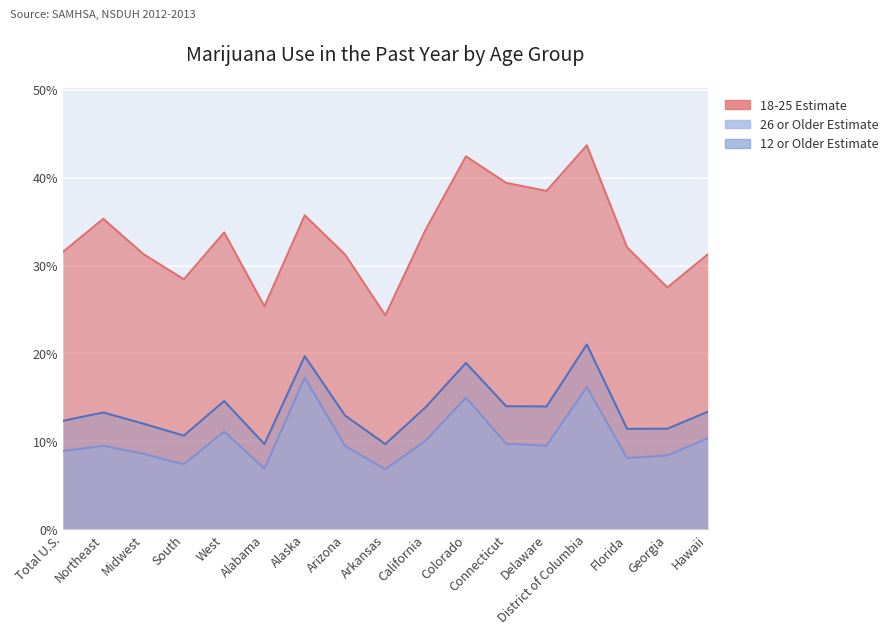

Rank the categories by 26 or Older Estimate value from lowest to highest.

Arkansas, Alabama, South, Florida, Georgia, Midwest, Total U.S., Arizona, Northeast, Delaware, Connecticut, California, Hawaii, West, Colorado, District of Columbia, Alaska